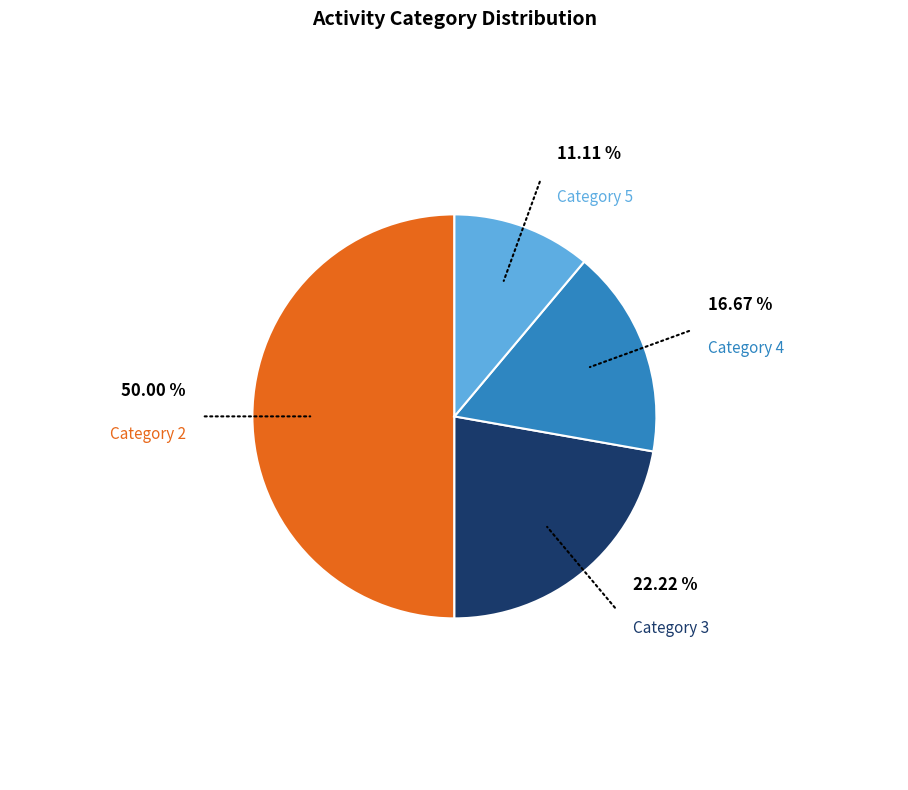

Is the sum of Category 5 and Category 4 greater than half?

No